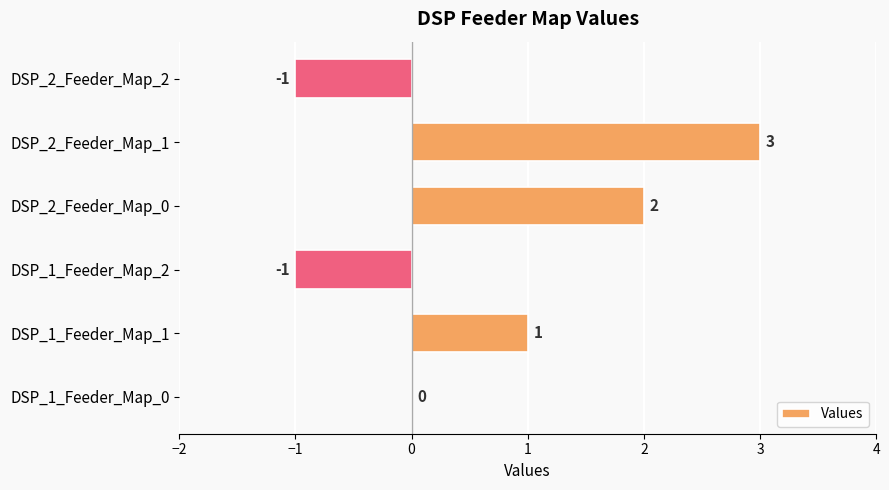

Does the chart contain stacked bars?

No